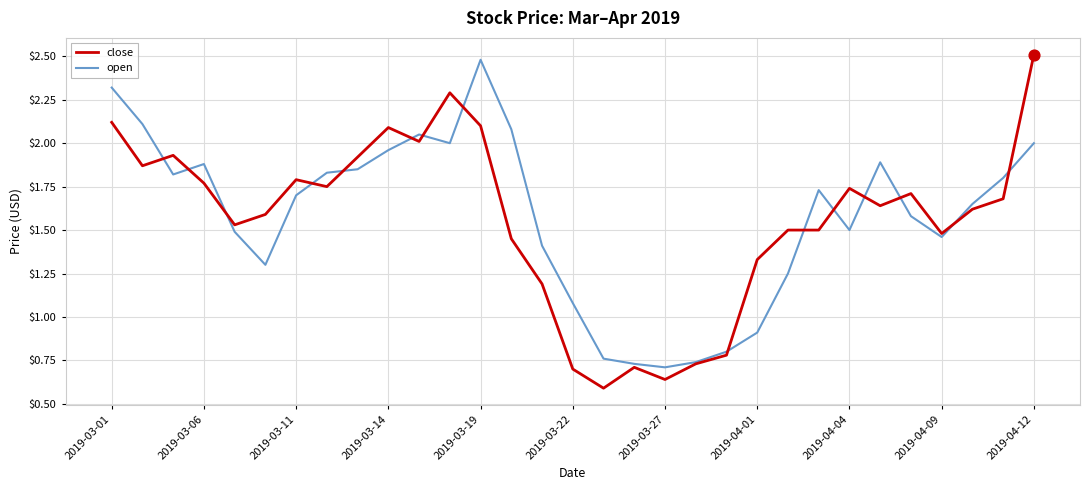

Which series has the widest spread of values?

close